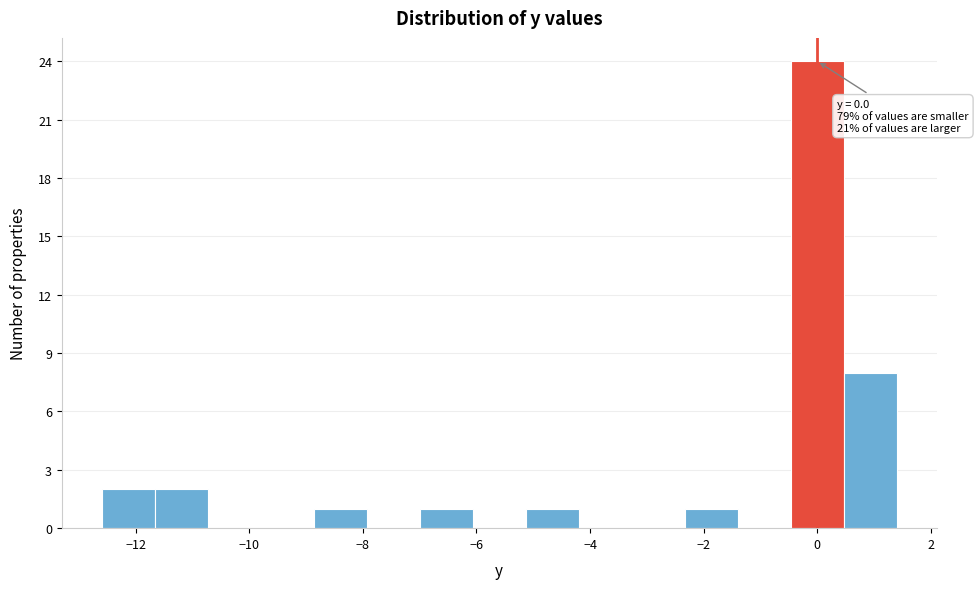

Over which range of the x-axis is the bar tallest?

-0.4 to 0.4